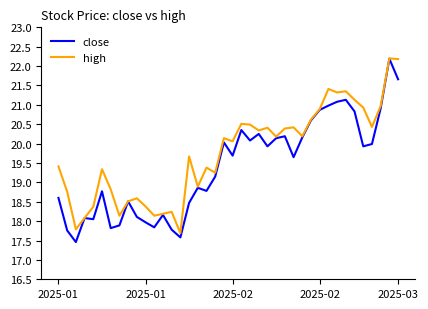

What is the average value of the close series?

19.4